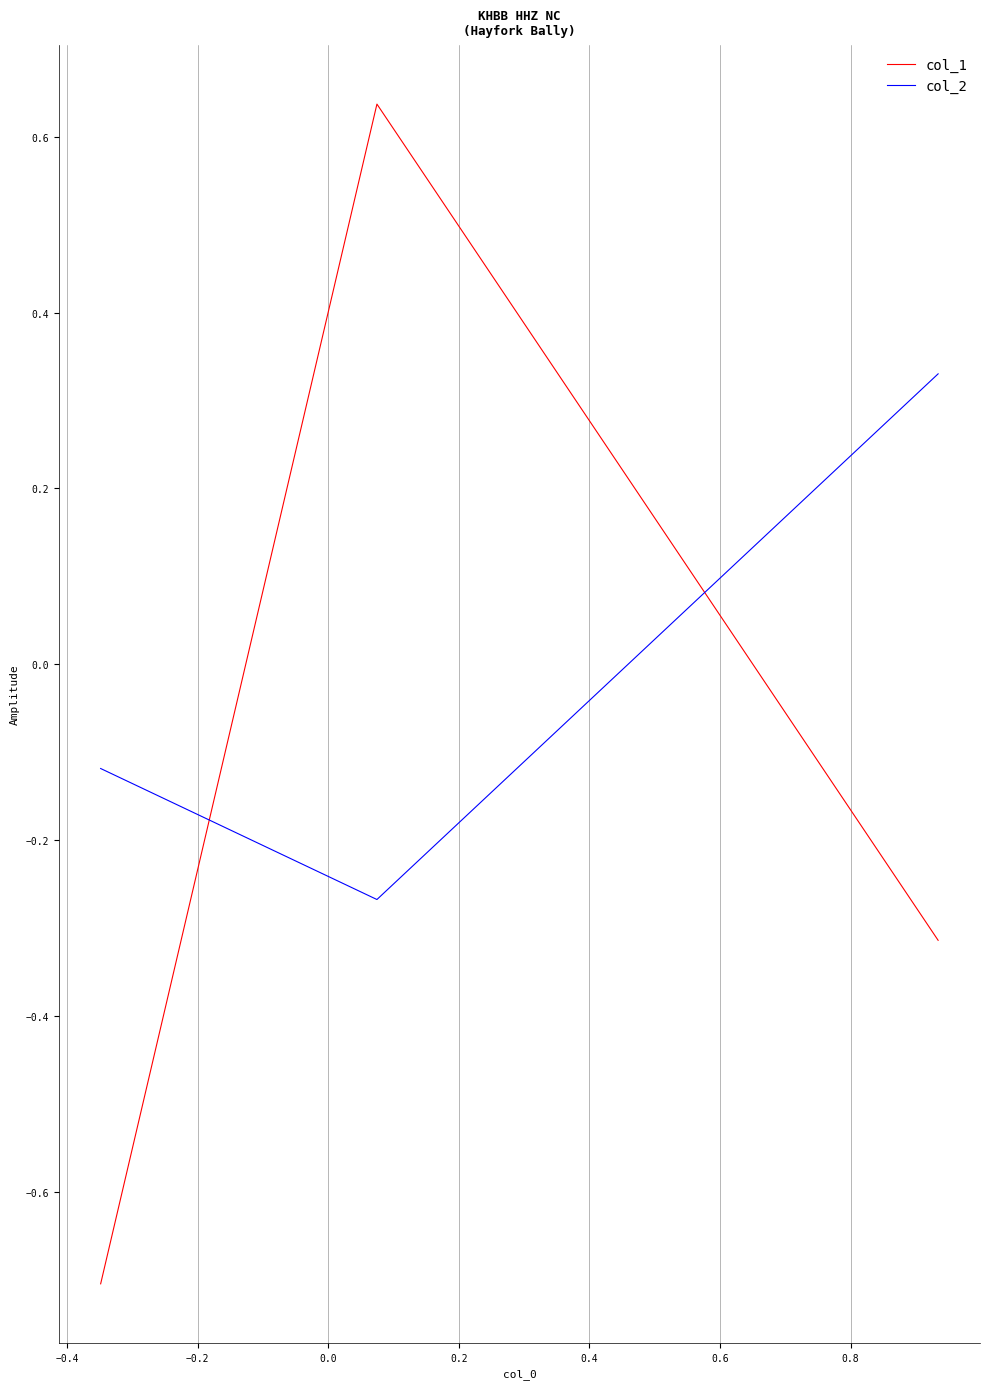

How many col_2 values are between 0 and 1?

1